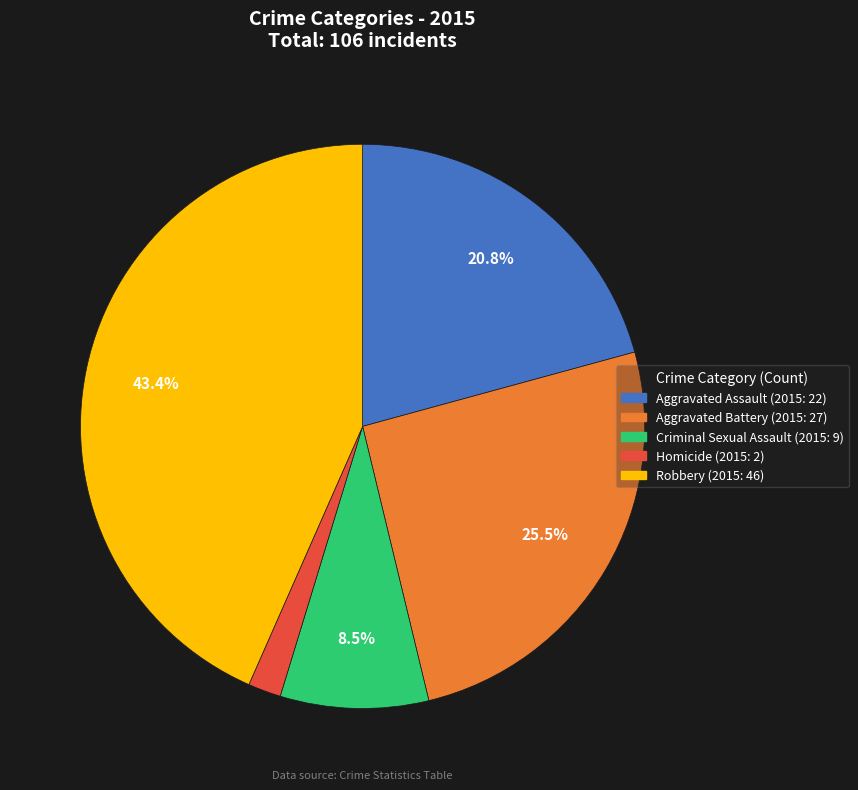

The Criminal Sexual Assault slice represents 1% of the pie. True or false?

False